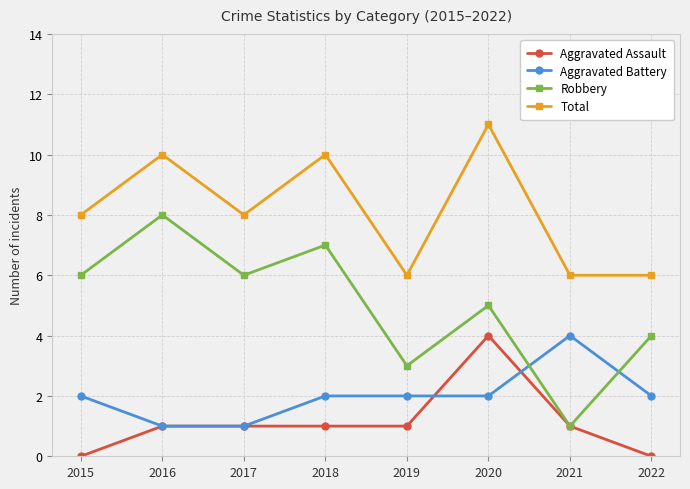

The Aggravated Battery series shows 2 at 2019. True or false?

True